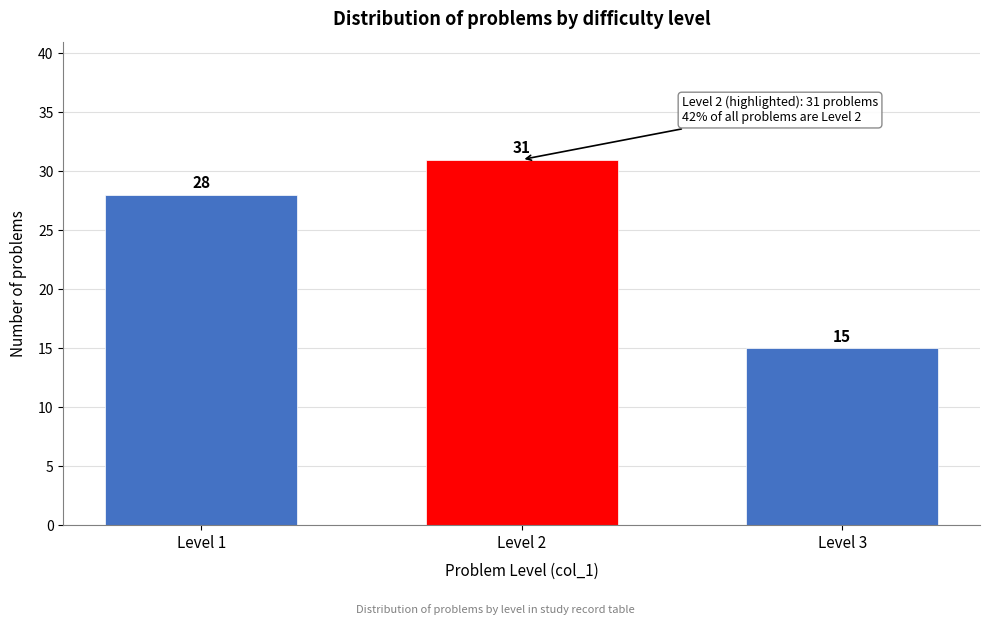

Reading left to right, what are all the values shown in this chart?

Level 1=28	Level 2=31	Level 3=15